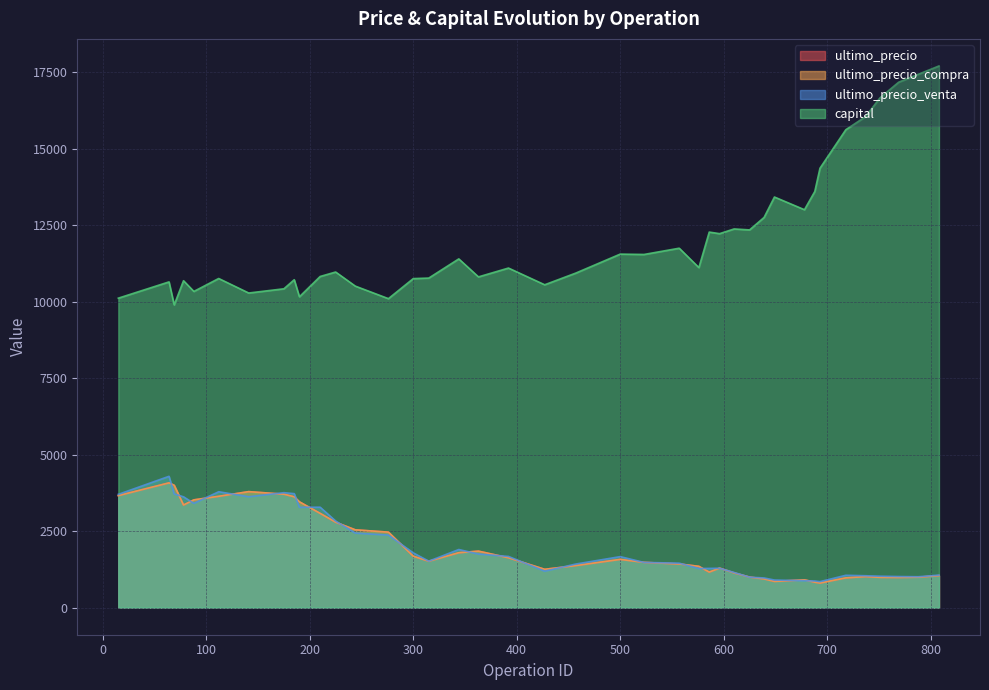

What are all the series names shown in the legend?

ultimo_precio, ultimo_precio_compra, ultimo_precio_venta, capital